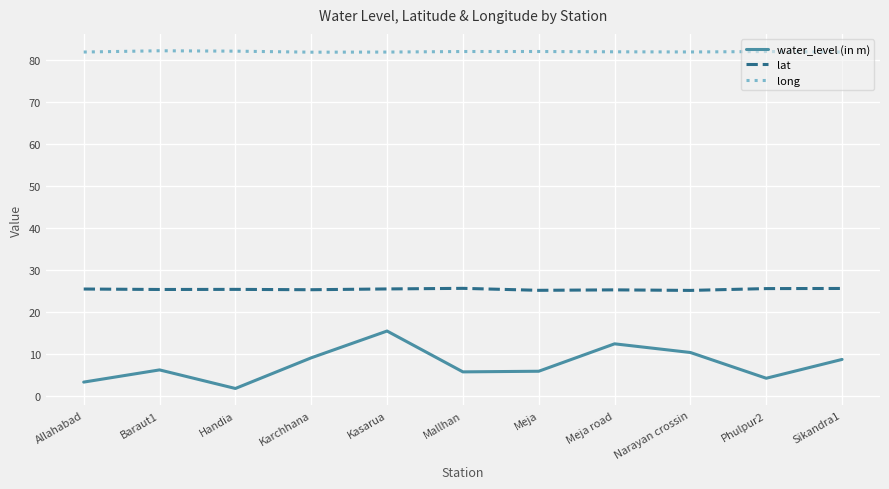

Which series has the largest total across all categories?

long